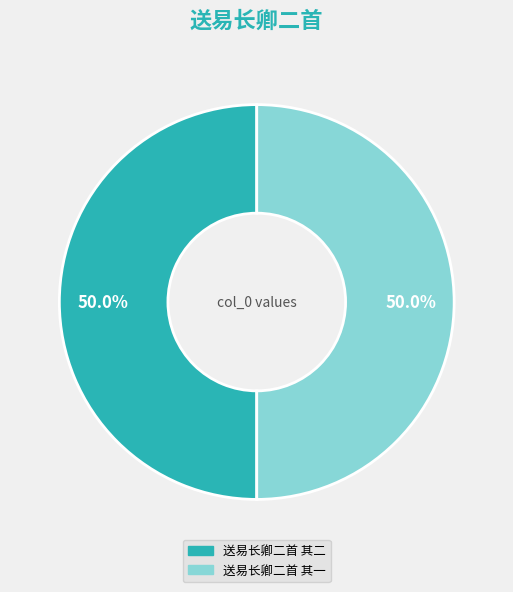

What percentage is the 送易长卿二首 其一 slice, to the nearest percent?

50%